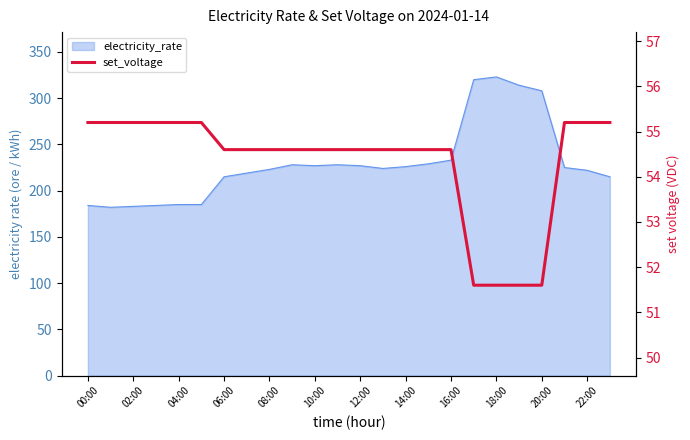

What is the difference between the second highest and minimum values?

3.6